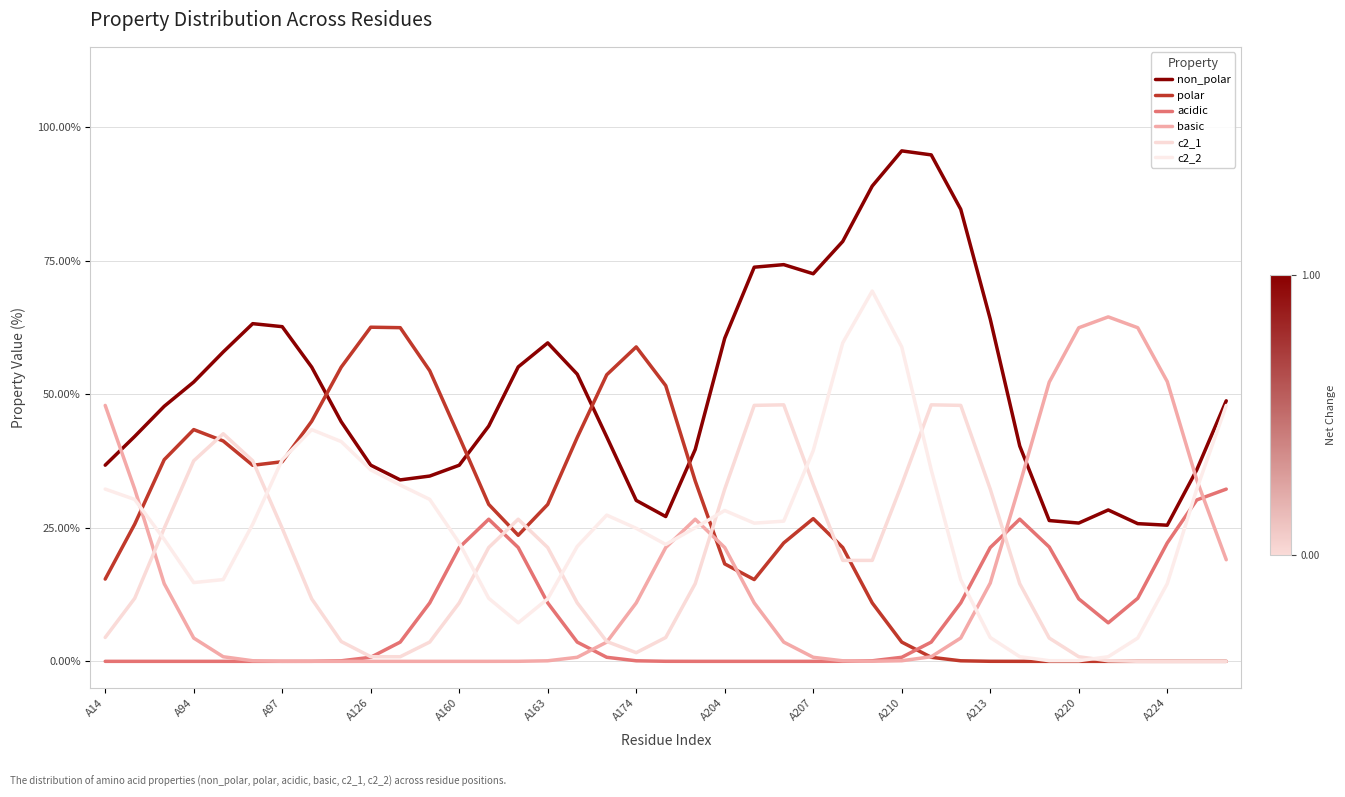

How many intersections are there between polar and c2_1?

7